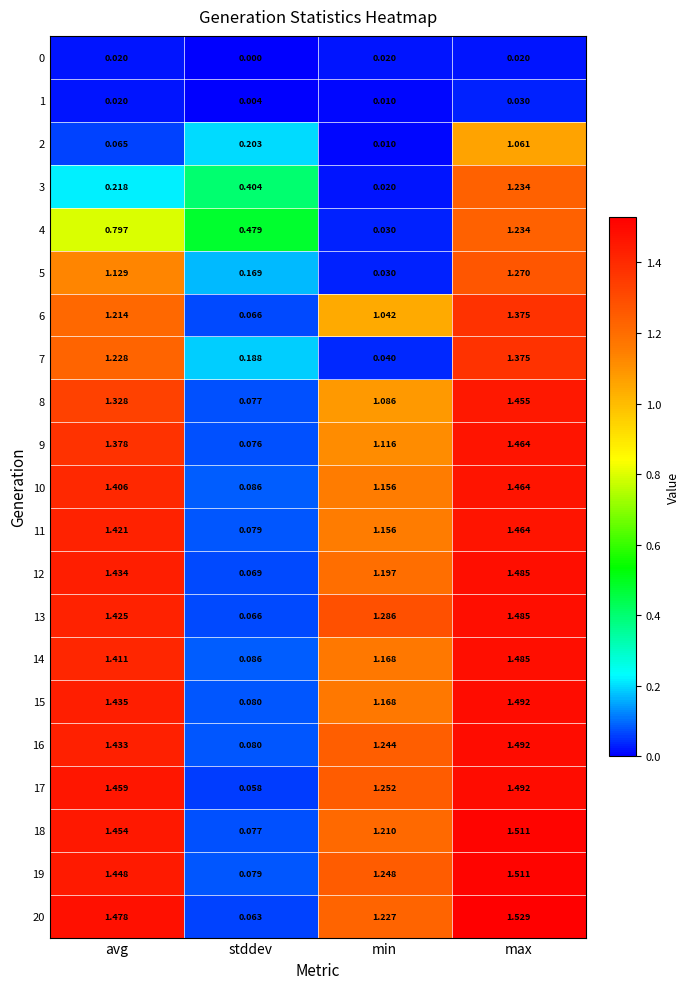

At which label does 20 first exceed 1?

avg